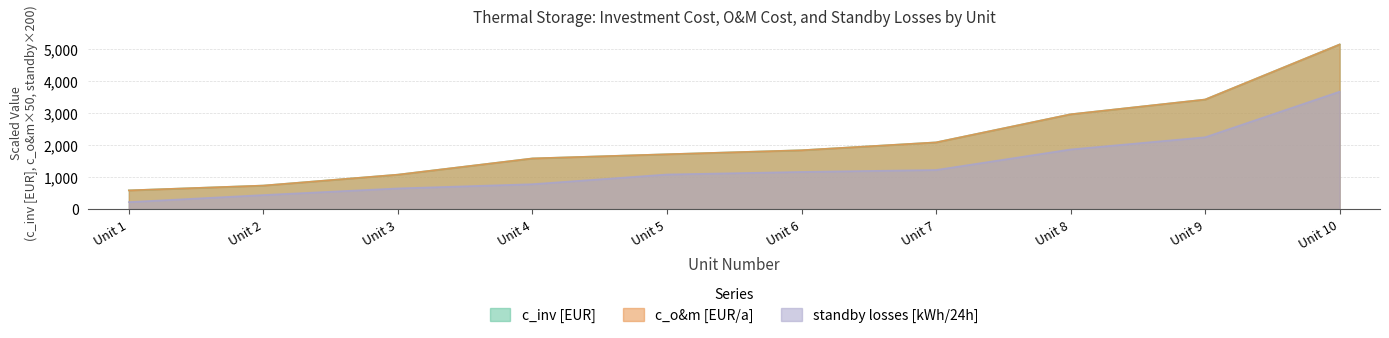

Where is c_o&m [EUR/a] nearest to the value 2857?

Unit 8